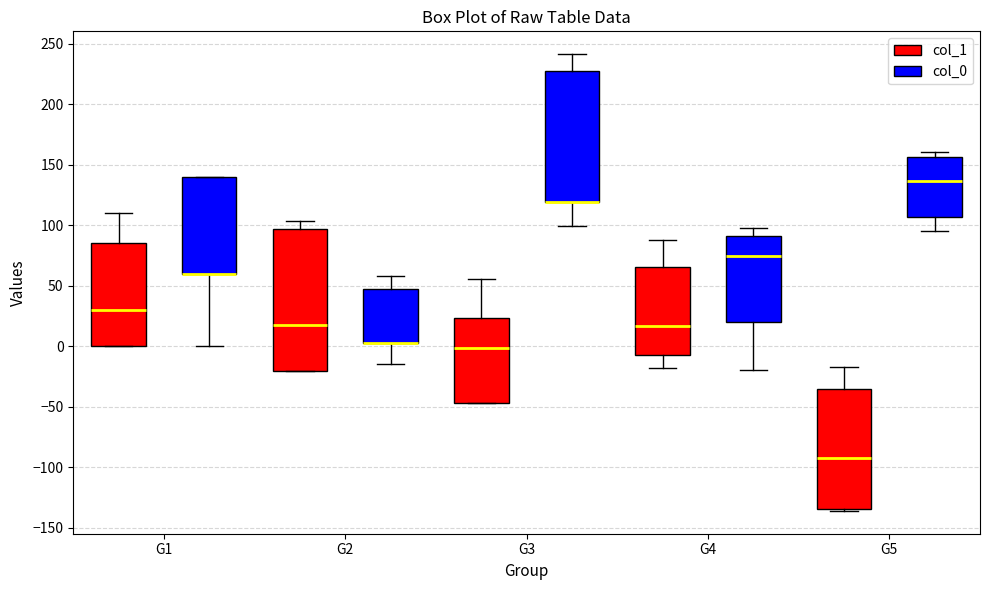

Comparing the boxes themselves (not the whiskers), which one is the tallest?

G2 (col_1)